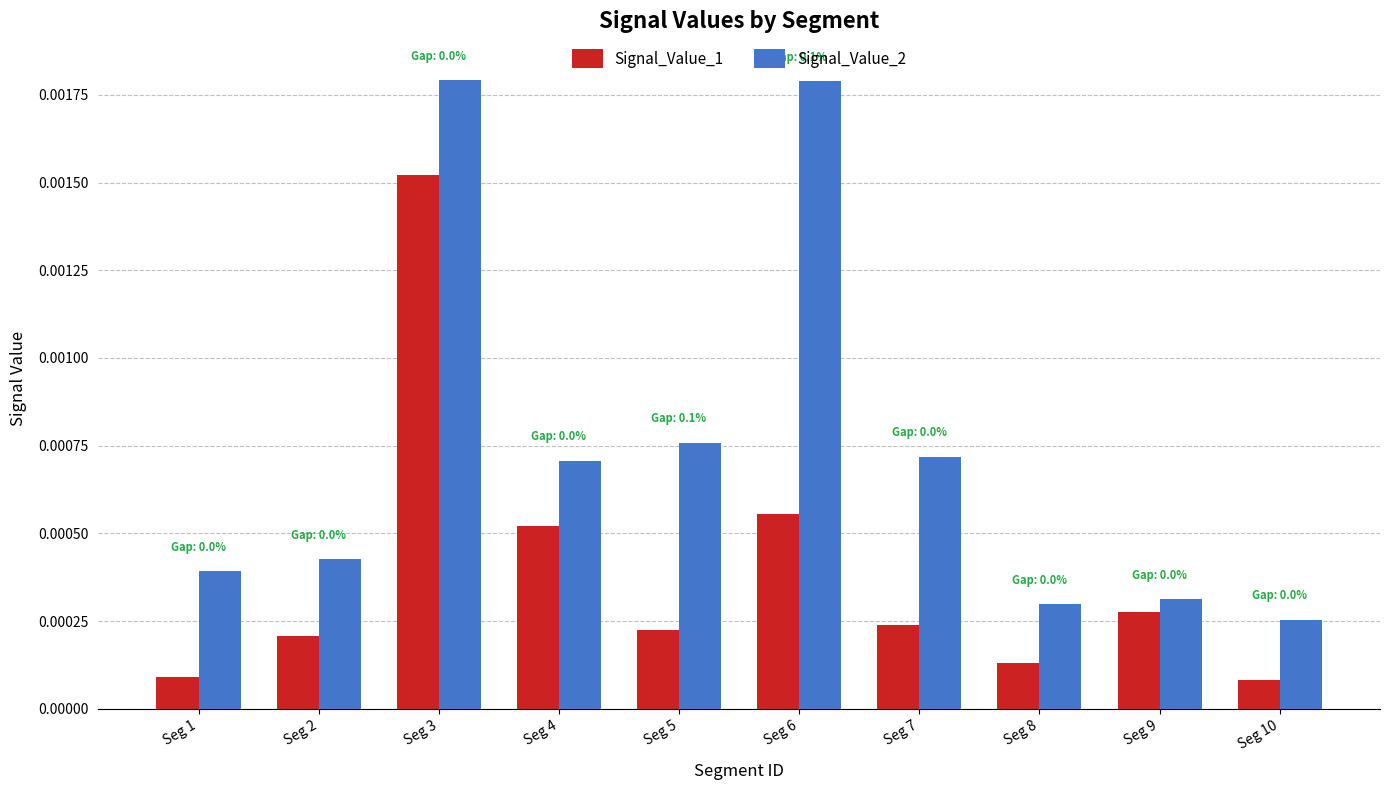

Count the Signal_Value_2 values in the range 0 to 1.

10